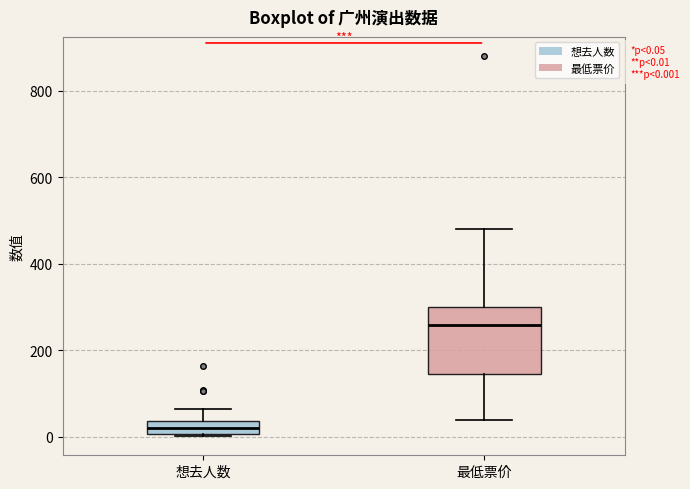

Which box's median line is the lowest?

想去人数